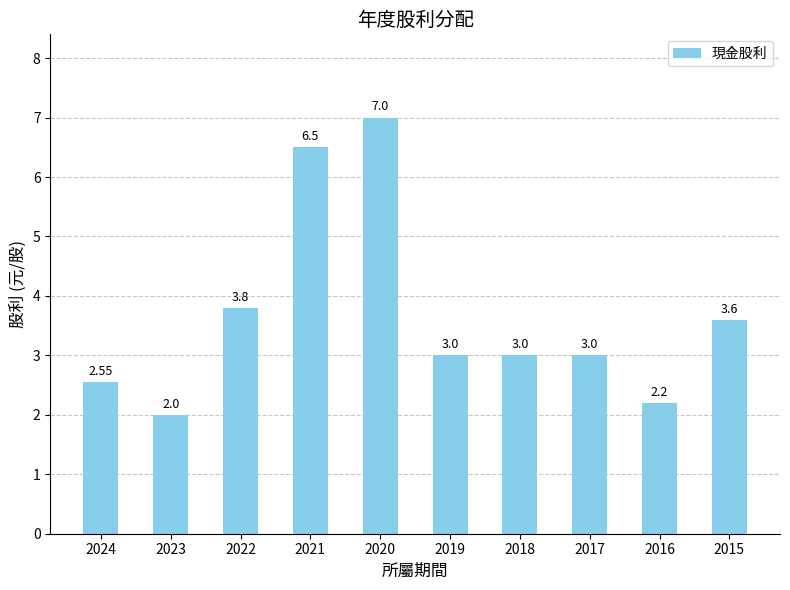

Where is the data nearest to the value 4?

2022